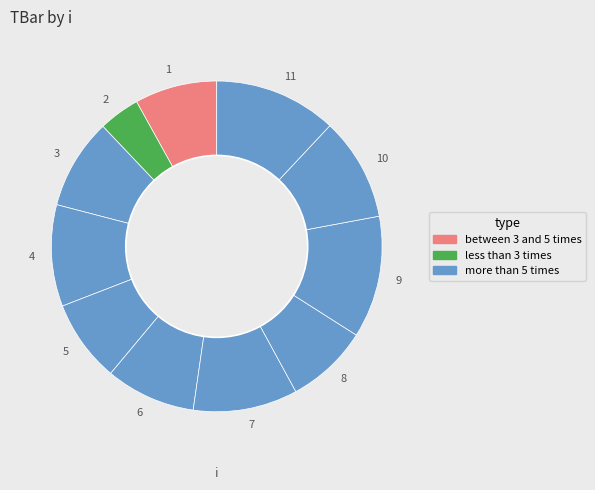

Count the number of slices in the pie.

11